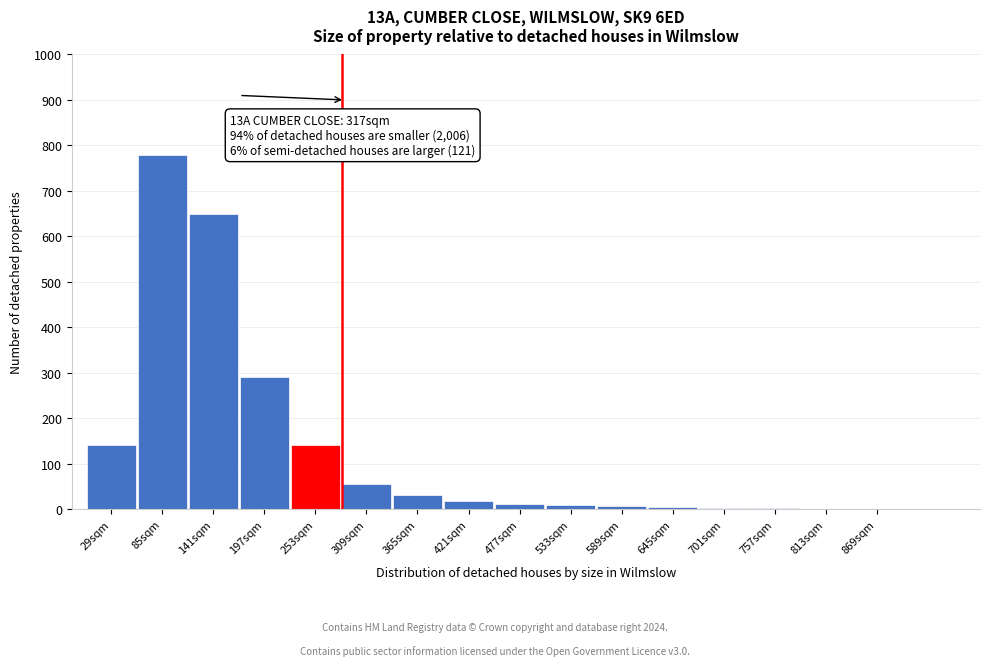

What is the change in value from 197sqm to 253sqm?

-150